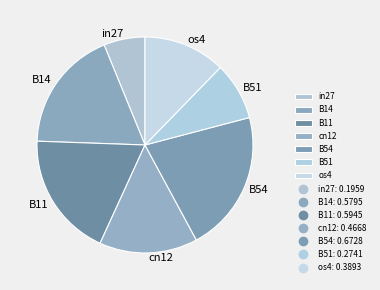

Combined, do in27 and B51 account for over 50%?

No